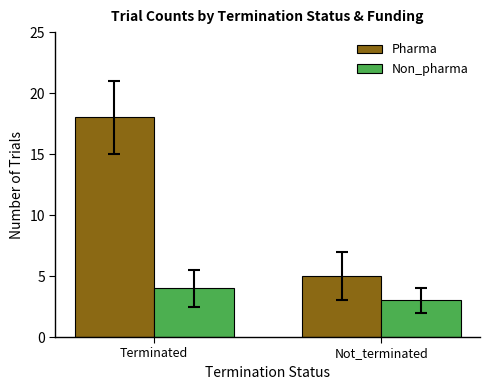

The value of Non_pharma at Terminated is 6. True or false?

False